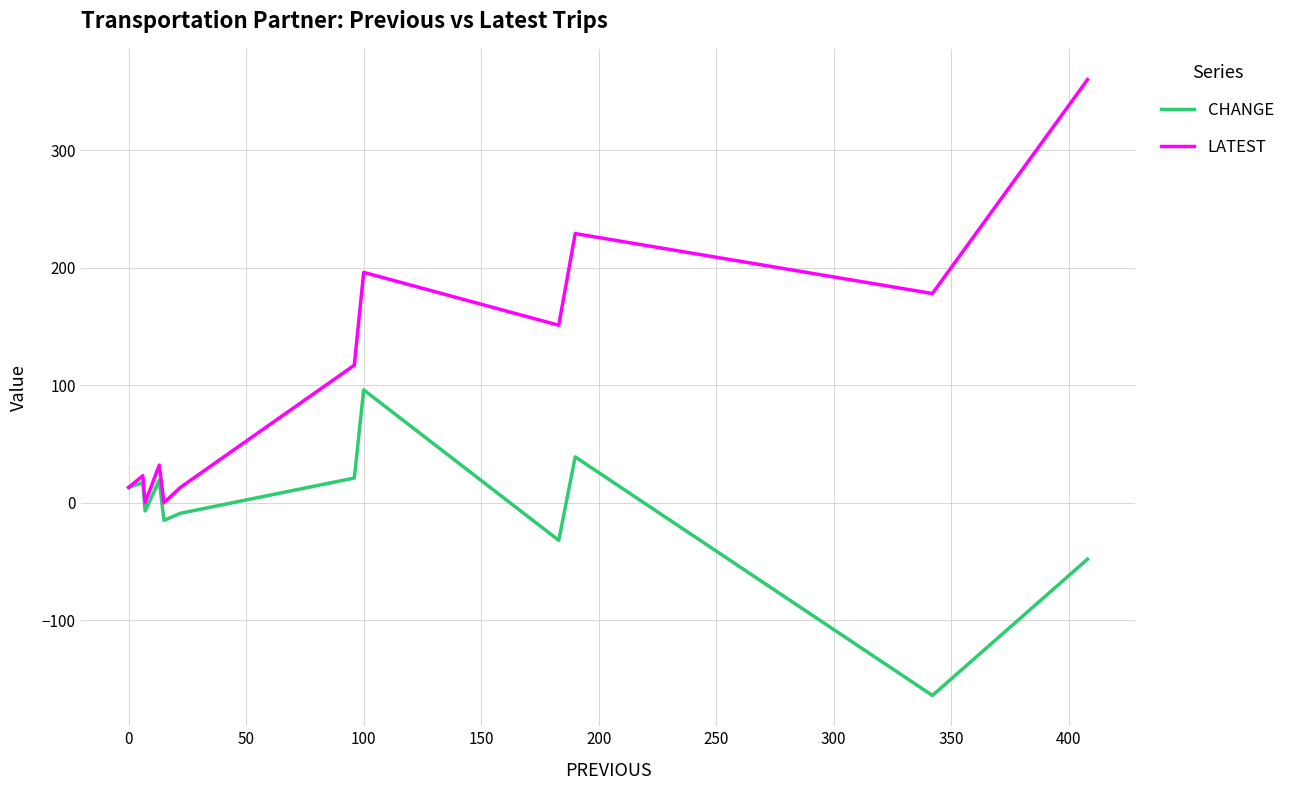

Which series has the largest range (max minus min)?

LATEST